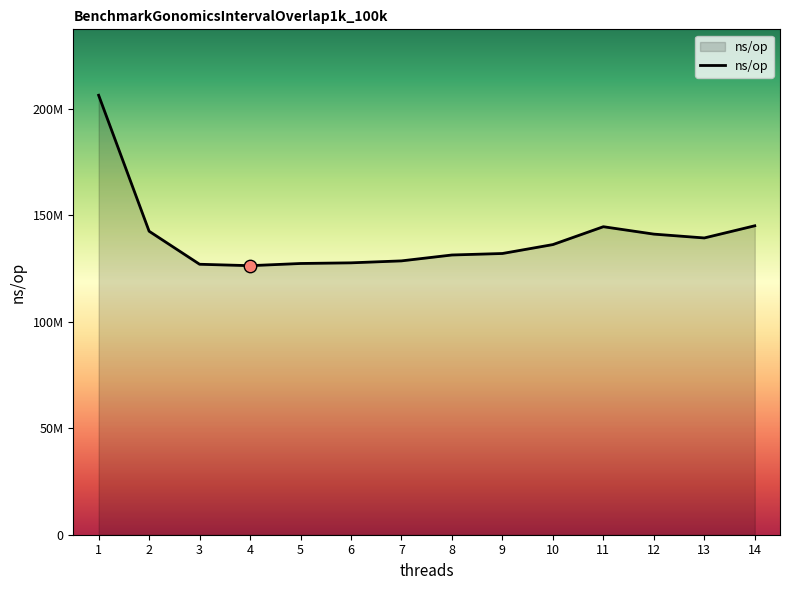

Approximately how many times larger is the value at 10 compared to 5?

1.1